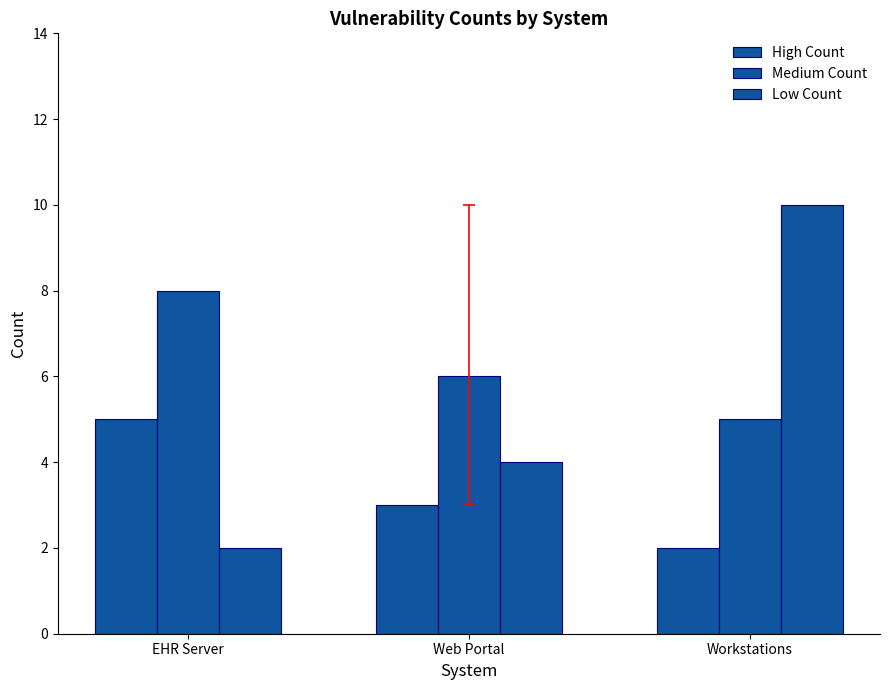

What is the total value across all series at EHR Server?

15